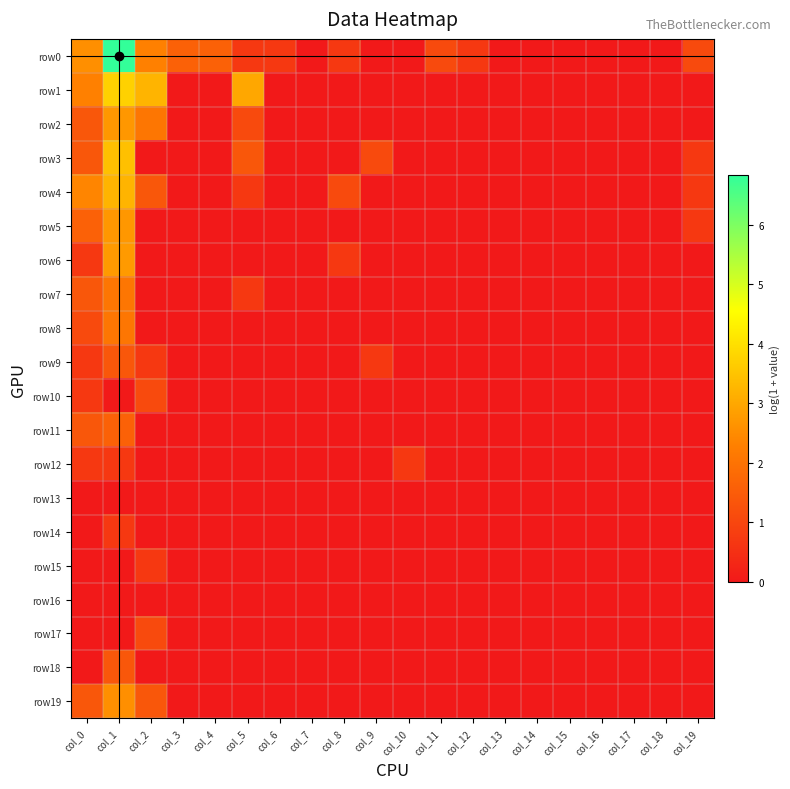

List the series in order of their peak value, lowest first.

row13, row16, row12, row14, row15, row10, row17, row9, row18, row11, row7, row8, row19, row2, row5, row6, row4, row3, row1, row0